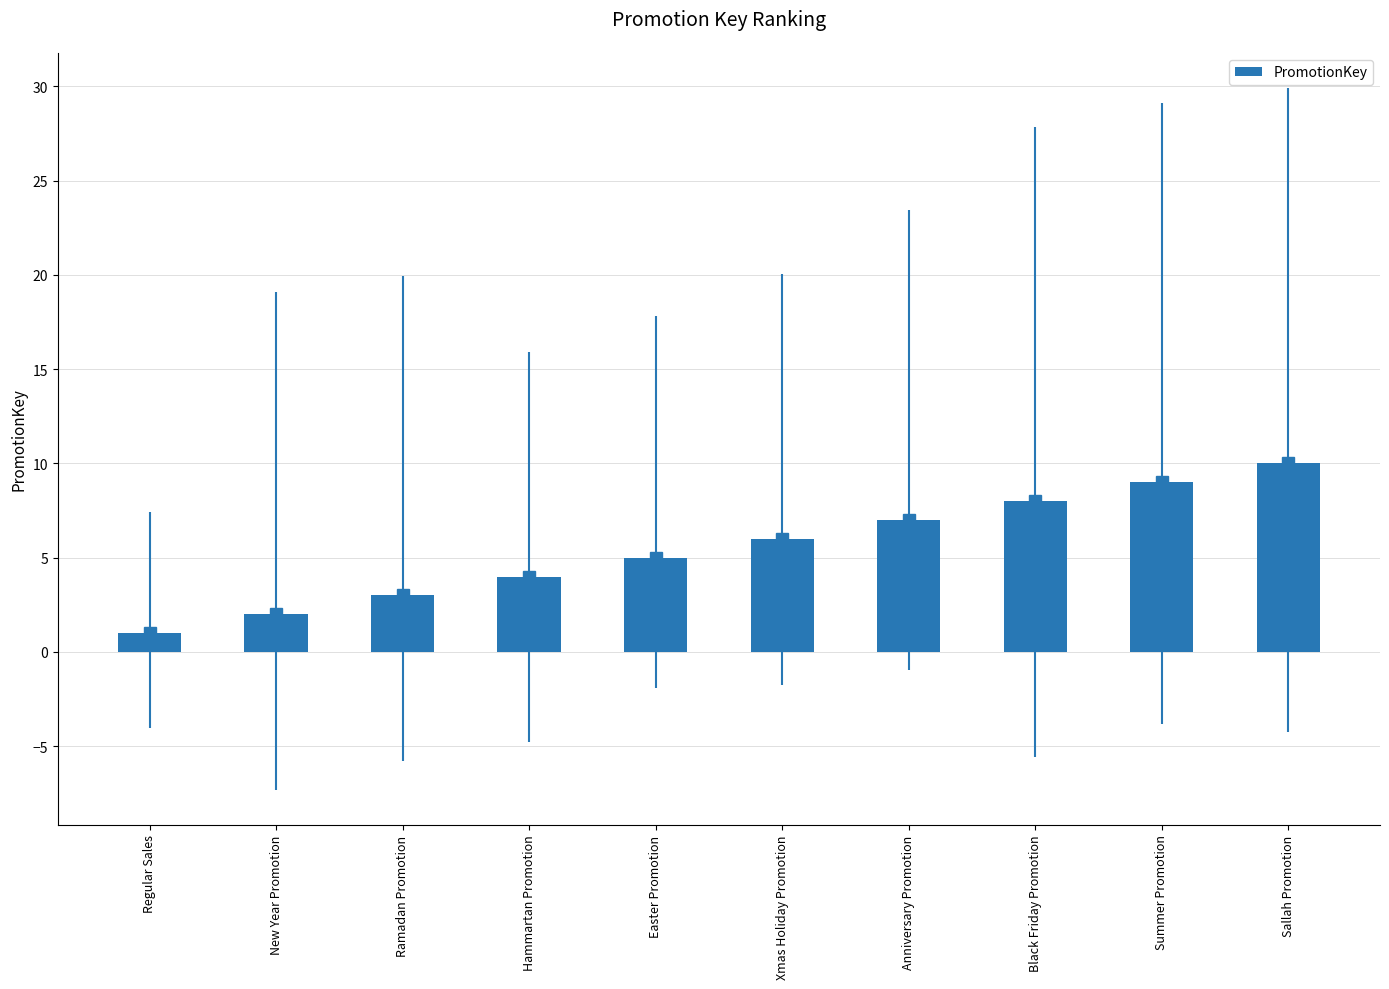

List the labels in order of value, largest first.

Sallah Promotion, Summer Promotion, Black Friday Promotion, Anniversary Promotion, Xmas Holiday Promotion, Easter Promotion, Hammartan Promotion, Ramadan Promotion, New Year Promotion, Regular Sales